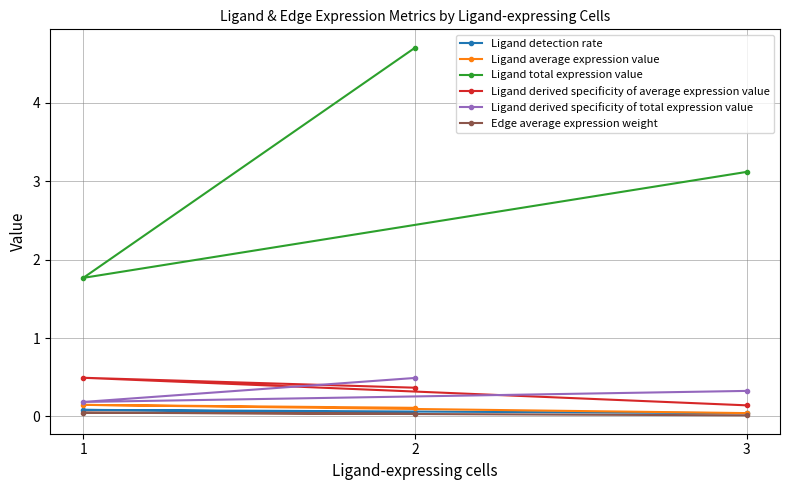

Is this an area chart (filled region under the line)?

No